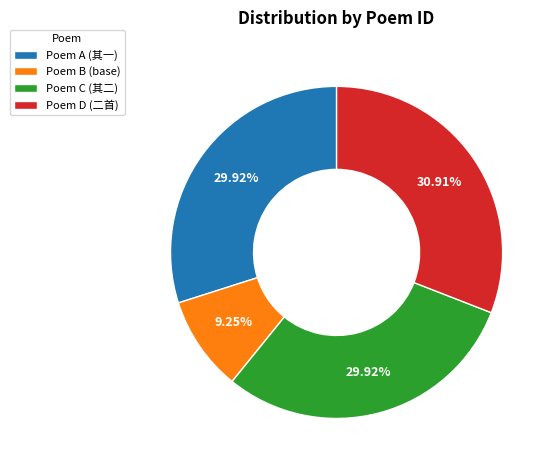

Is there any slice that represents more than half of the pie?

No